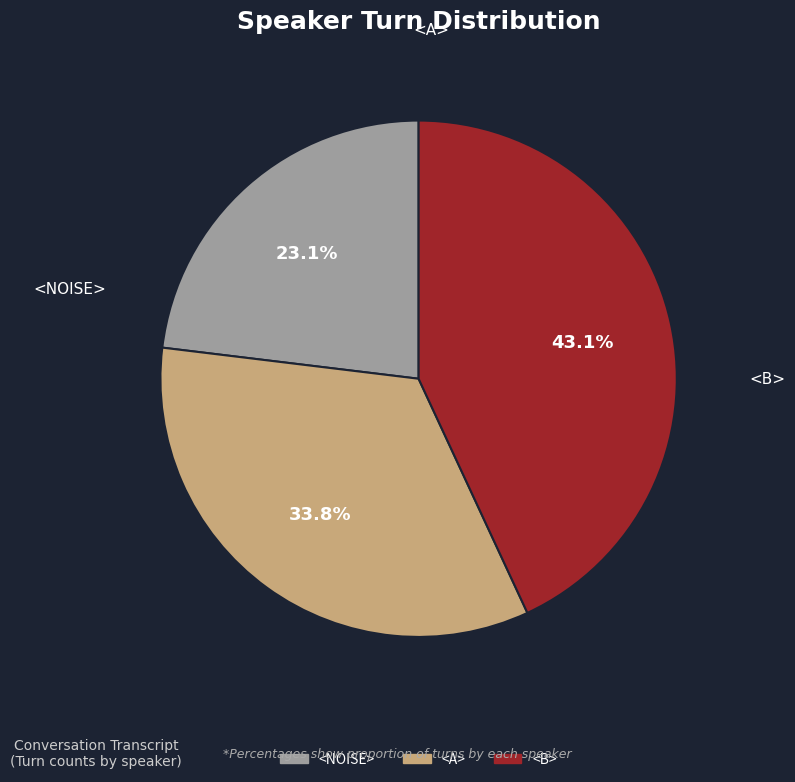

Is there any slice that represents more than half of the pie?

No